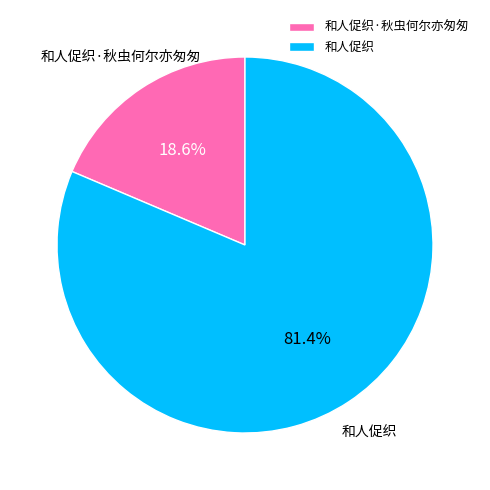

To the nearest percent, what is the combined percentage of 和人促织 and 和人促织·秋虫何尔亦匆匆?

100%